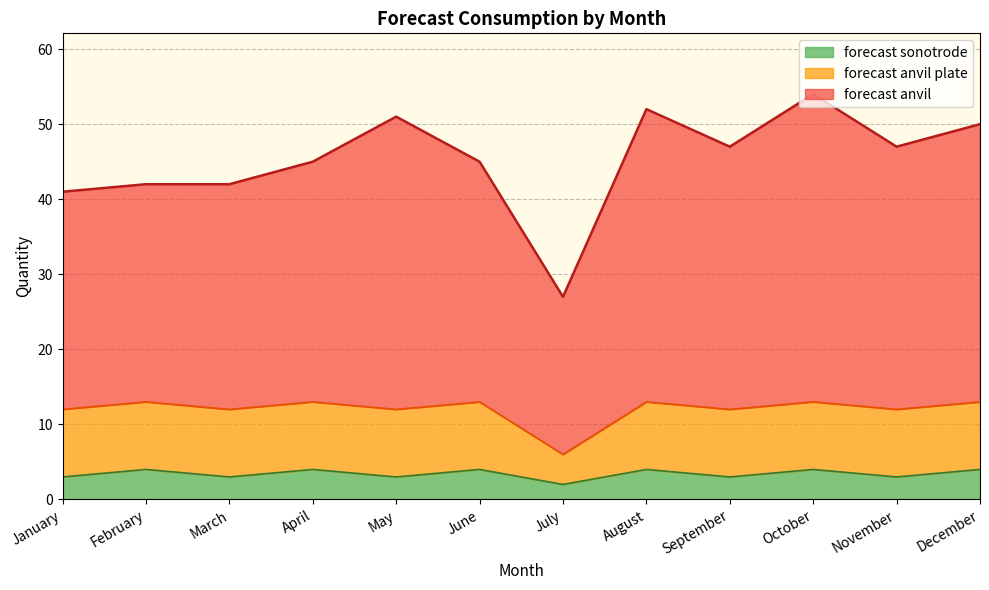

What is the maximum value for forecast sonotrode?

4